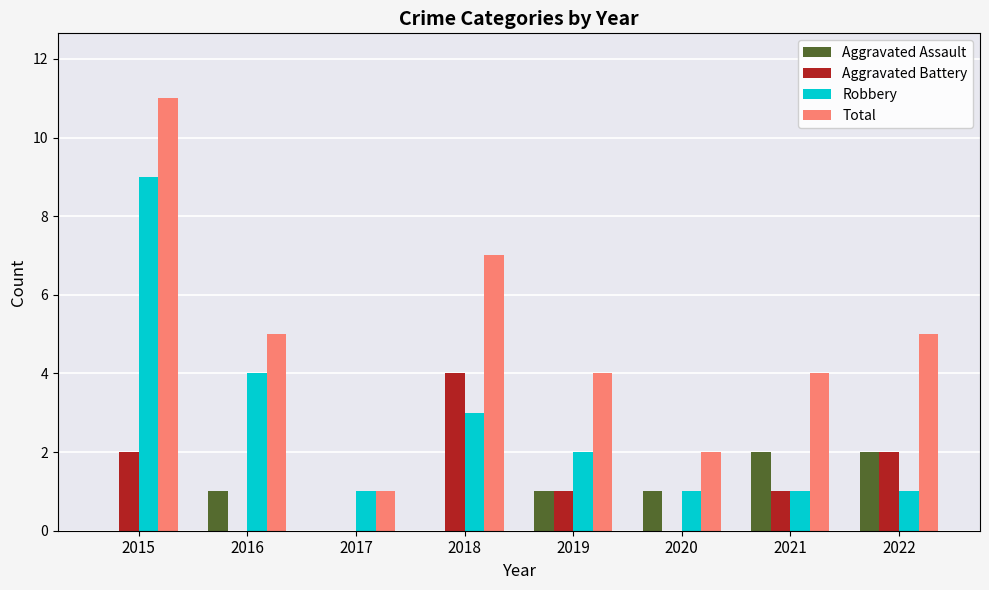

Reading right to left, transcribe all the data shown in this chart.

Aggravated Assault: 2022=2	2021=2	2020=1	2019=1	2018=0	2017=0	2016=1	2015=0
Aggravated Battery: 2022=2	2021=1	2020=0	2019=1	2018=4	2017=0	2016=0	2015=2
Robbery: 2022=1	2021=1	2020=1	2019=2	2018=3	2017=1	2016=4	2015=9
Total: 2022=5	2021=4	2020=2	2019=4	2018=7	2017=1	2016=5	2015=11